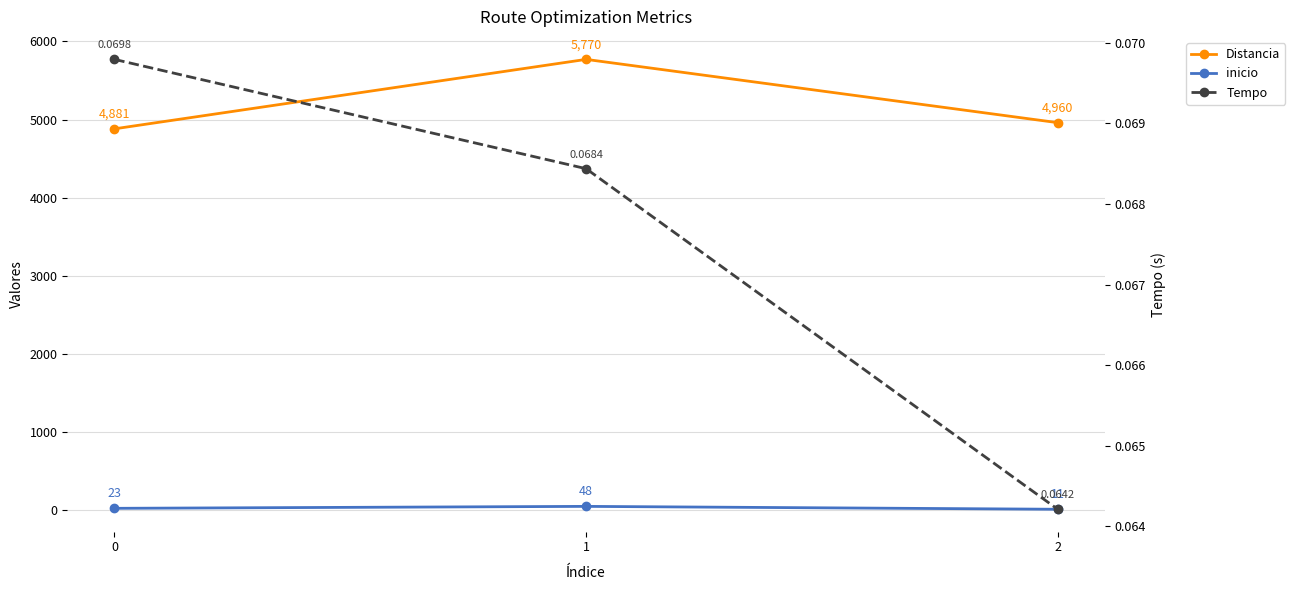

How many data points in inicio are less than 23?

1